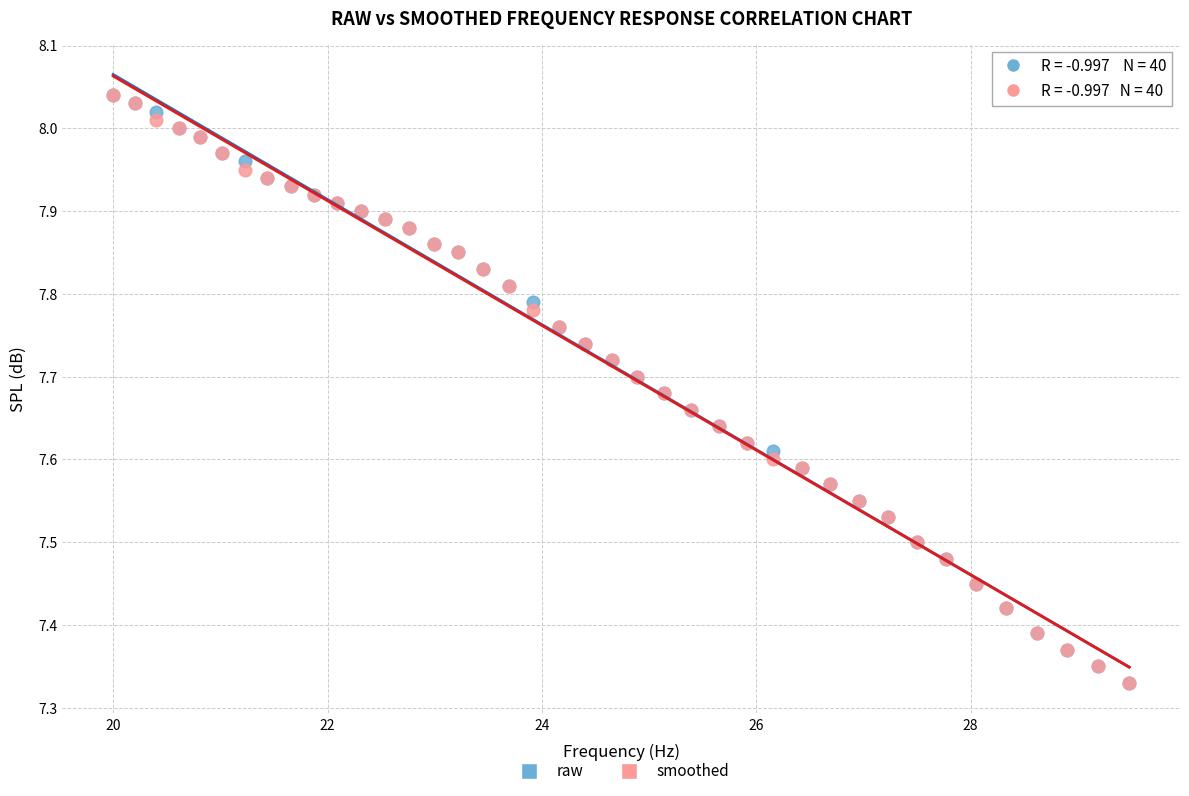

What are all the series names shown in the legend?

raw, smoothed